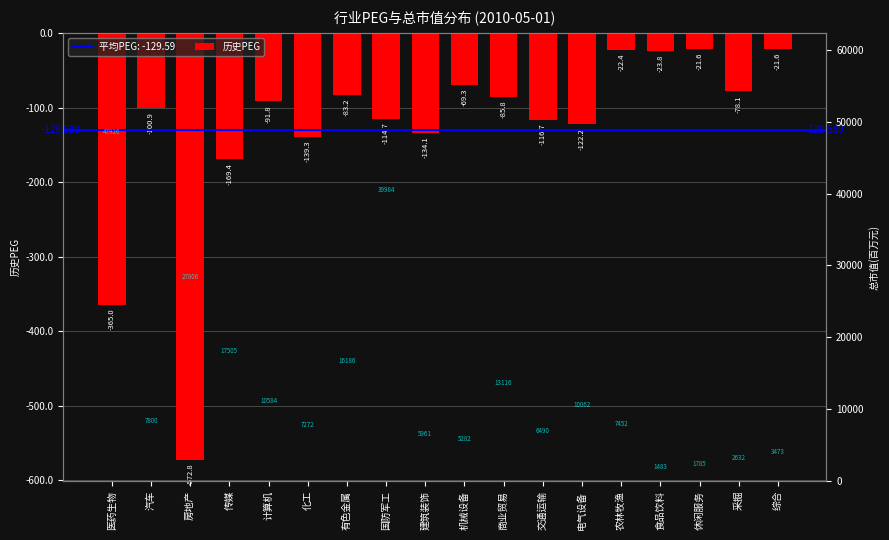

Which series has the widest spread of values?

总市值(百万元)